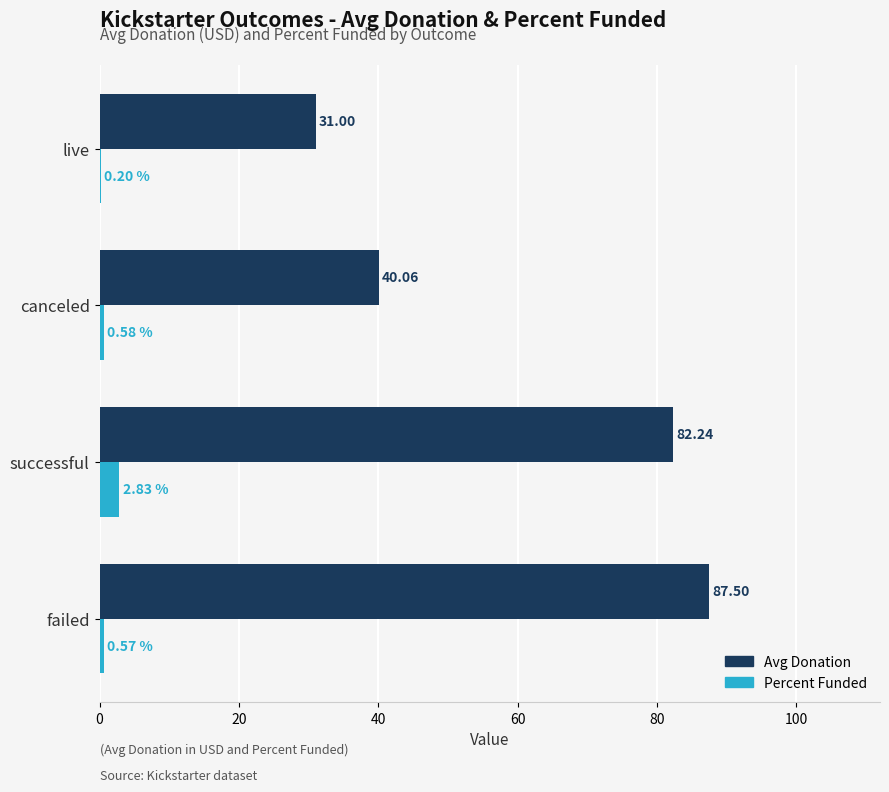

At which label does Percent Funded reach its peak?

successful